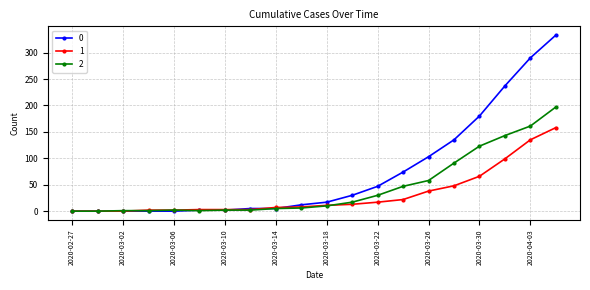

What is the average value of the 1 series?

32